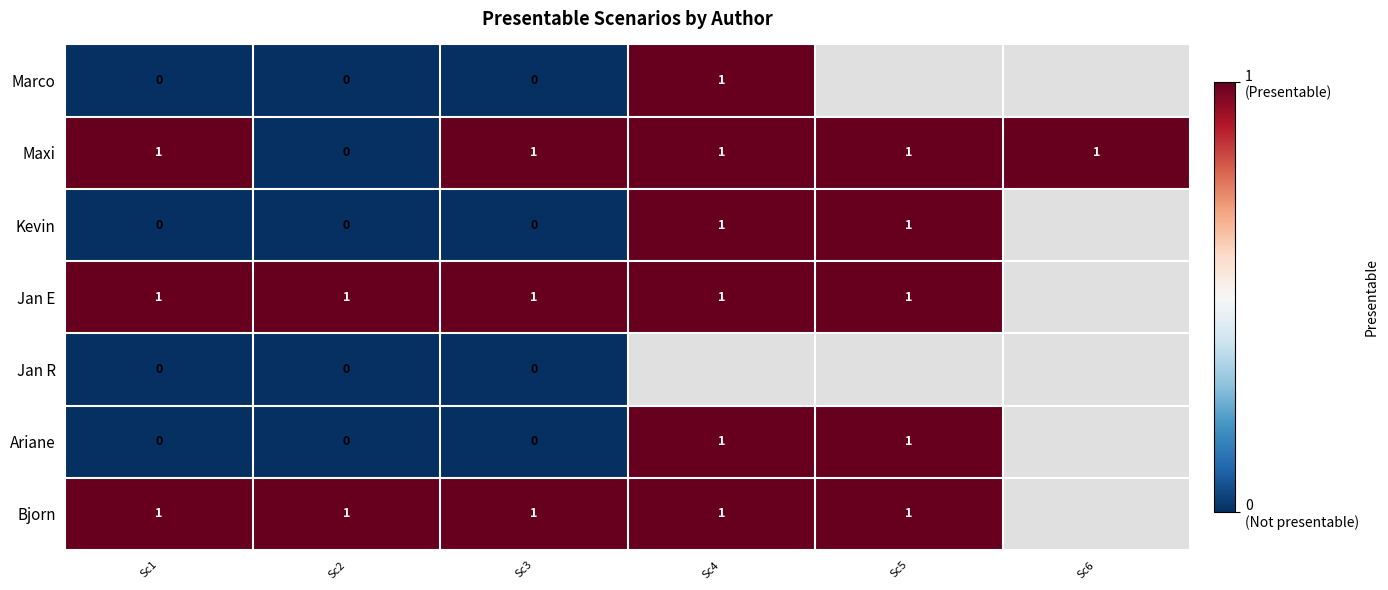

What is the total value across all series at Sc3?

3